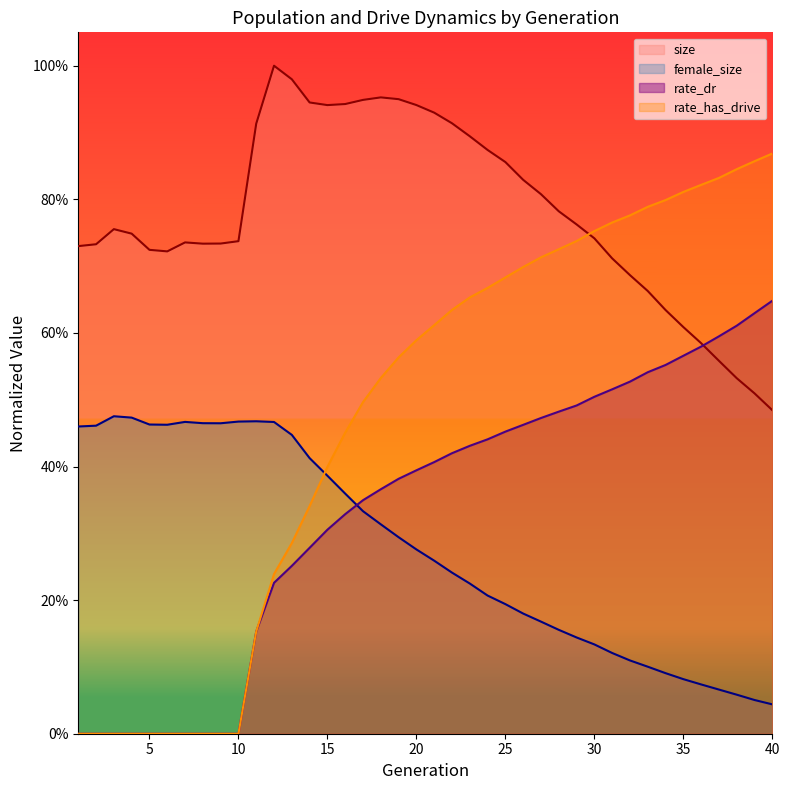

Reading left to right, extract all data points from this chart.

size: 1=0.7	2=0.7	3=0.8	4=0.7	5=0.7	6=0.7	7=0.7	8=0.7	9=0.7	10=0.7	11=0.9	12=1.0	13=1.0	14=0.9	15=0.9	16=0.9	17=0.9	18=1.0	19=0.9	20=0.9	21=0.9	22=0.9	23=0.9	24=0.9	25=0.9	26=0.8	27=0.8	28=0.8	29=0.8	30=0.7	31=0.7	32=0.7	33=0.7	34=0.6	35=0.6	36=0.6	37=0.6	38=0.5	39=0.5	40=0.5
female_size: 1=0.5	2=0.5	3=0.5	4=0.5	5=0.5	6=0.5	7=0.5	8=0.5	9=0.5	10=0.5	11=0.5	12=0.5	13=0.4	14=0.4	15=0.4	16=0.4	17=0.3	18=0.3	19=0.3	20=0.3	21=0.3	22=0.2	23=0.2	24=0.2	25=0.2	26=0.2	27=0.2	28=0.2	29=0.1	30=0.1	31=0.1	32=0.1	33=0.1	34=0.1	35=0.1	36=0.1	37=0.1	38=0.1	39=0.1	40=0.0
rate_dr: 1=0.0	2=0.0	3=0.0	4=0.0	5=0.0	6=0.0	7=0.0	8=0.0	9=0.0	10=0.0	11=0.2	12=0.2	13=0.3	14=0.3	15=0.3	16=0.3	17=0.3	18=0.4	19=0.4	20=0.4	21=0.4	22=0.4	23=0.4	24=0.4	25=0.5	26=0.5	27=0.5	28=0.5	29=0.5	30=0.5	31=0.5	32=0.5	33=0.5	34=0.6	35=0.6	36=0.6	37=0.6	38=0.6	39=0.6	40=0.6
rate_has_drive: 1=0.0	2=0.0	3=0.0	4=0.0	5=0.0	6=0.0	7=0.0	8=0.0	9=0.0	10=0.0	11=0.2	12=0.2	13=0.3	14=0.3	15=0.4	16=0.5	17=0.5	18=0.5	19=0.6	20=0.6	21=0.6	22=0.6	23=0.7	24=0.7	25=0.7	26=0.7	27=0.7	28=0.7	29=0.7	30=0.8	31=0.8	32=0.8	33=0.8	34=0.8	35=0.8	36=0.8	37=0.8	38=0.8	39=0.9	40=0.9